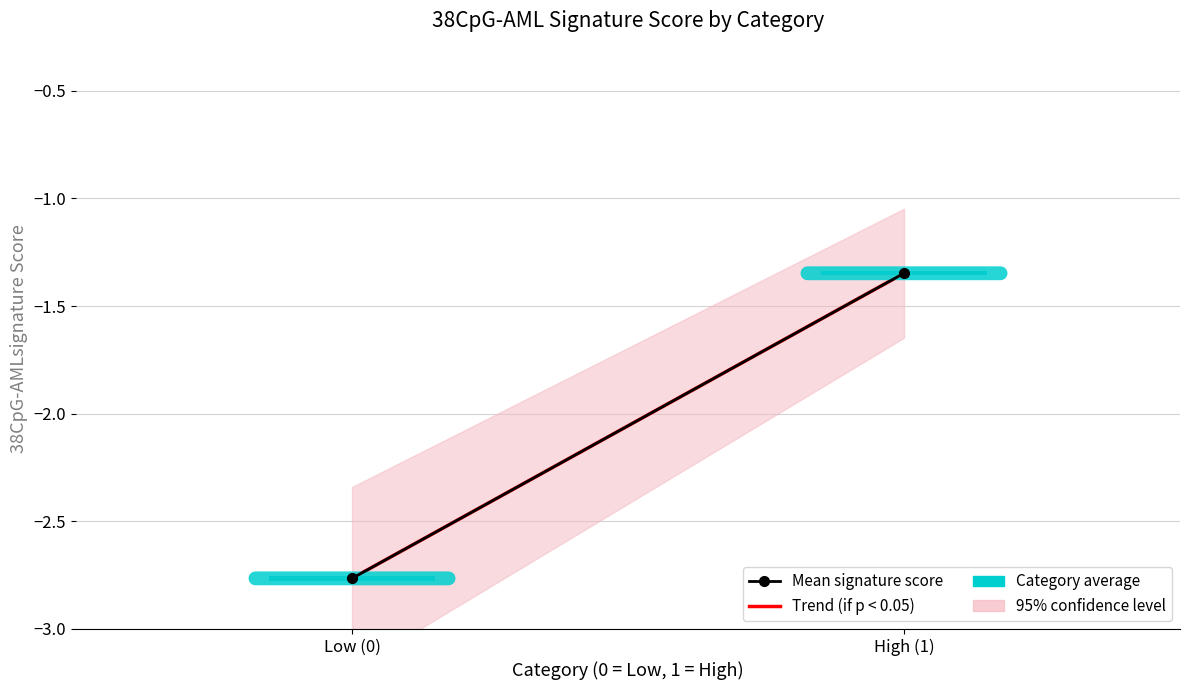

At how many categories does at least one series exceed -2?

1